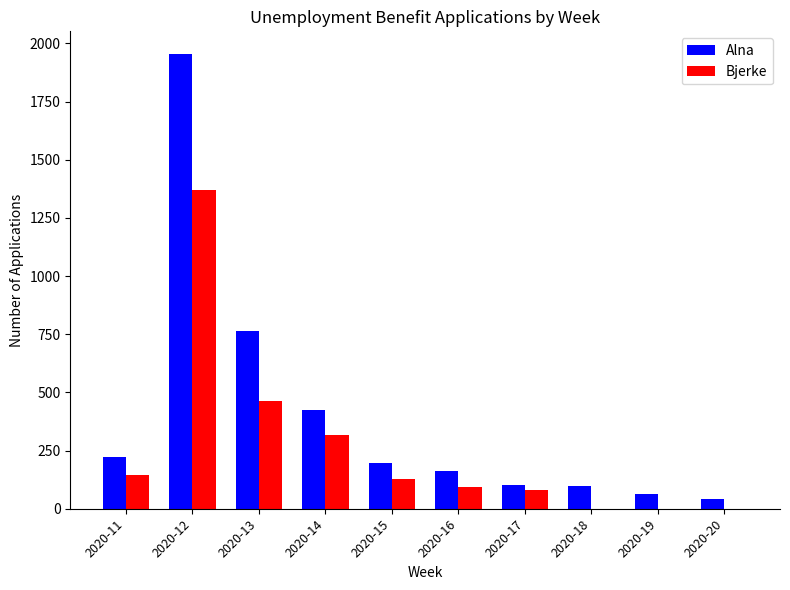

What is the difference between the Bjerke values at 2020-11 and 2020-13?

314